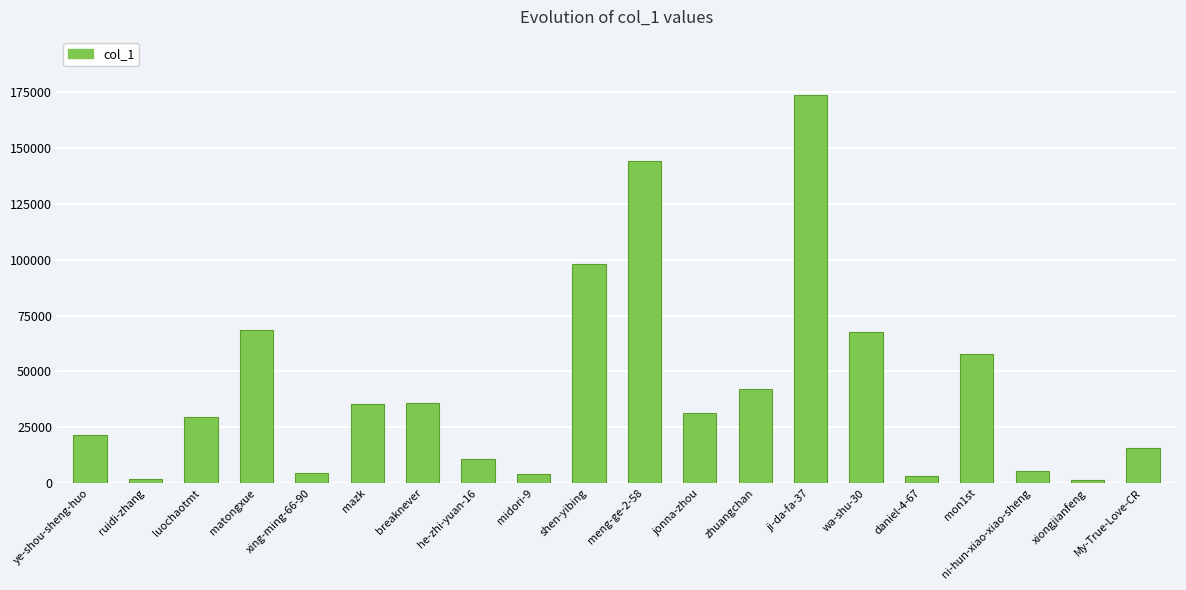

Is it true that the value at luochaotmt is 29753?

True